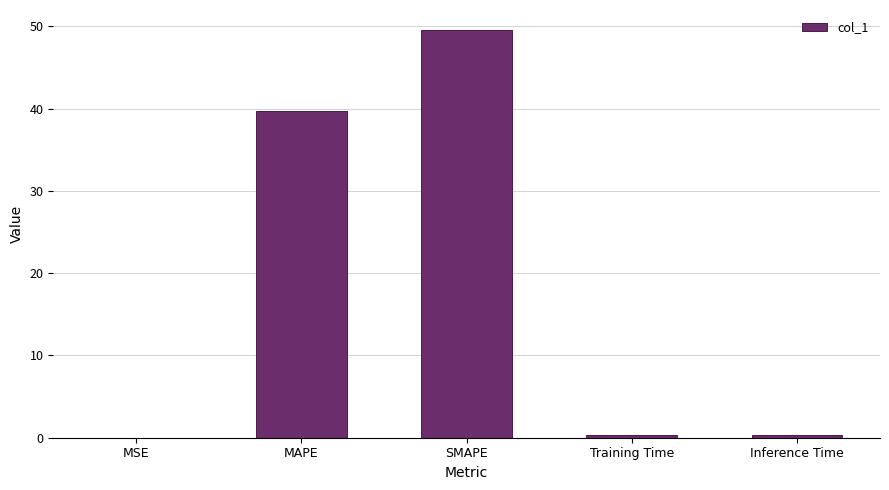

What is the greatest value displayed?

49.5